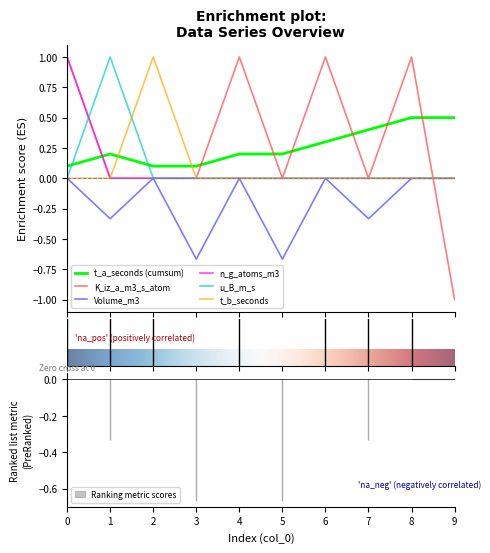

What is the maximum value shown in the chart?

1.0